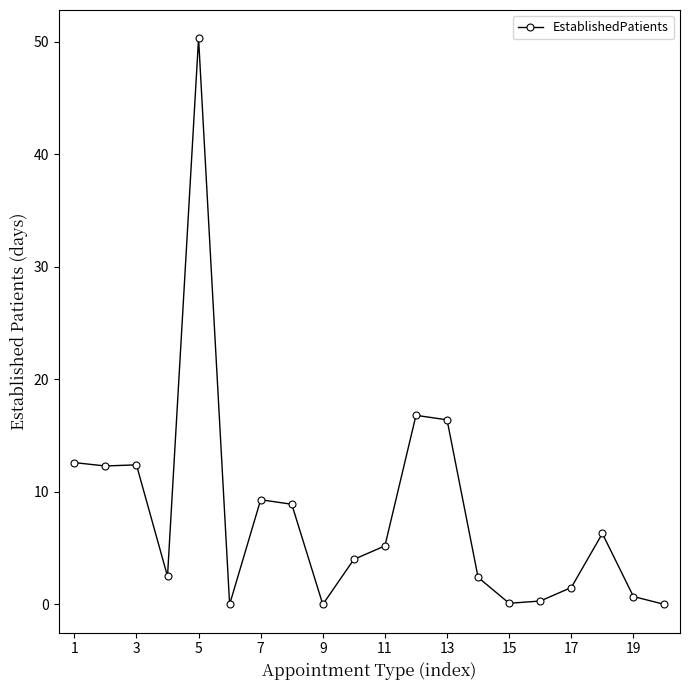

What is the greatest value displayed?

50.3